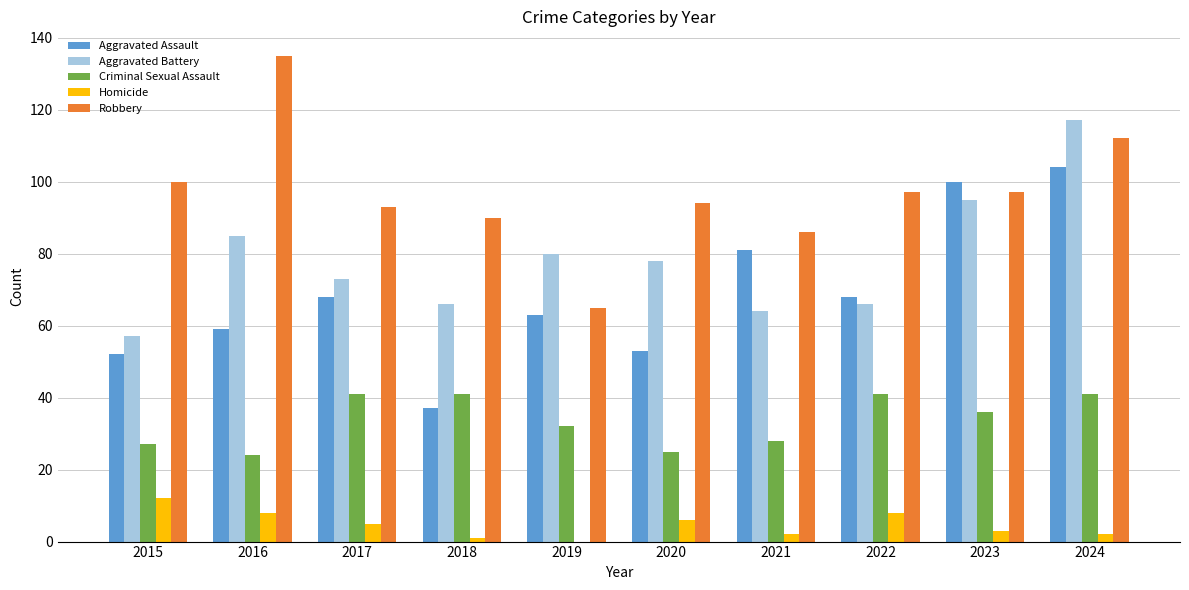

Which series changed the most between 2018 and 2022?

Aggravated Assault